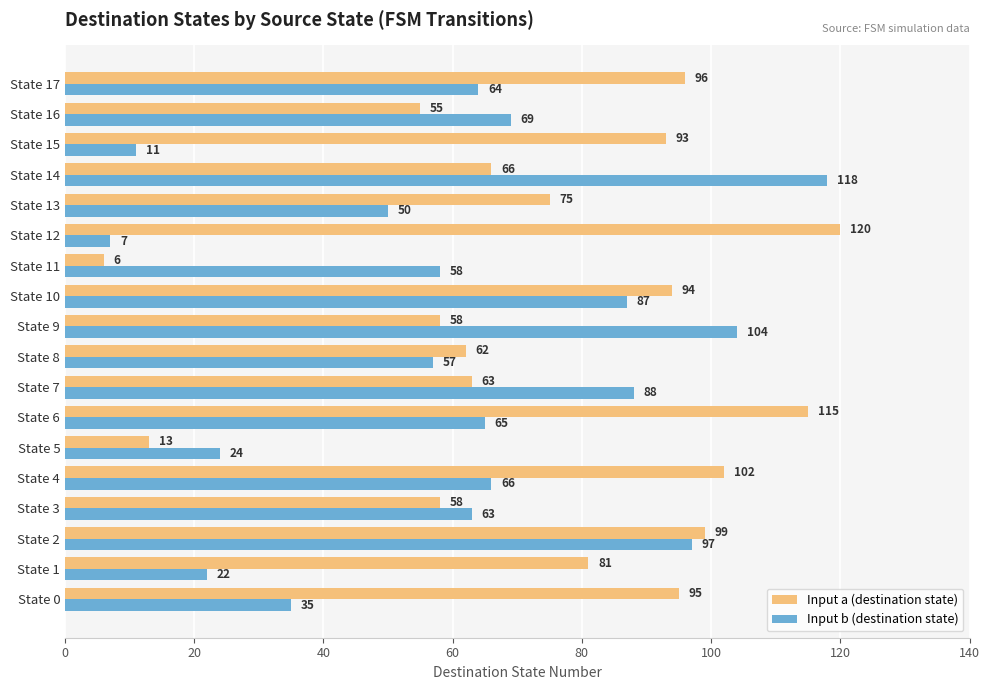

What is the difference between the highest and lowest values at State 14?

52